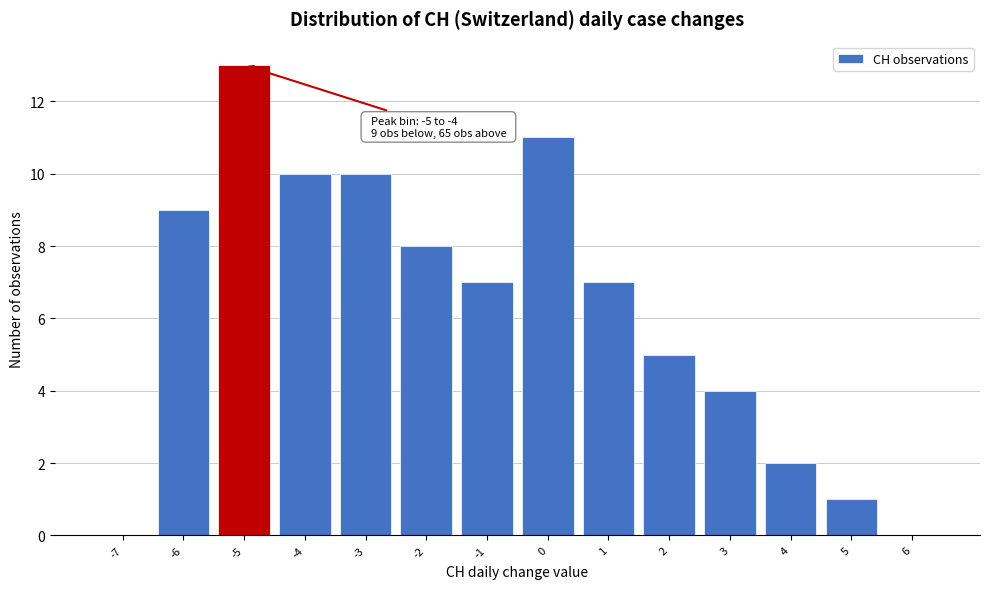

Reading left to right, list all the values displayed in this chart.

-7=0	-6=9	-5=13	-4=10	-3=10	-2=8	-1=7	0=11	1=7	2=5	3=4	4=2	5=1	6=0